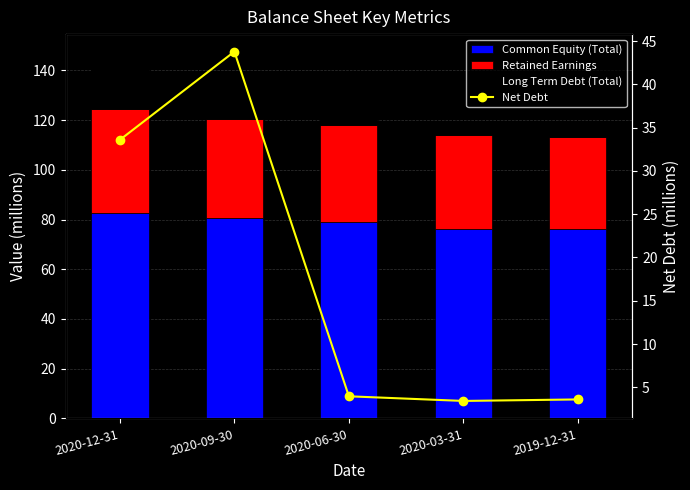

Reading right to left, extract all data points from this chart.

Common Equity (Total): 76.1	76.3	79.1	80.5	82.6
Retained Earnings: 37.2	37.8	39.1	40.2	42.0
Long Term Debt (Total): 2.8	3.4	3.5	3.6	22.7
Net Debt: 3.6	3.4	4.0	43.8	33.6